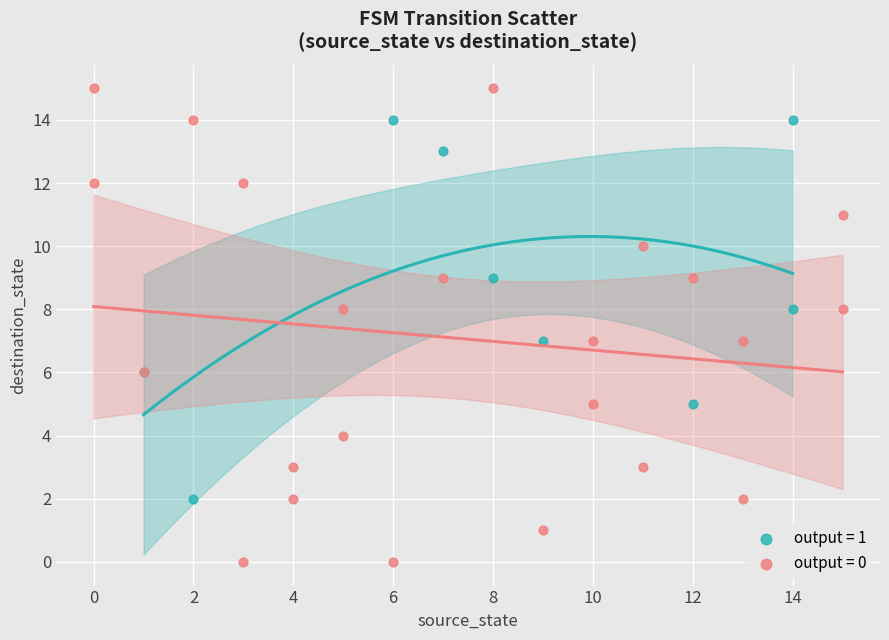

Which series has the widest spread of Y values?

output = 0